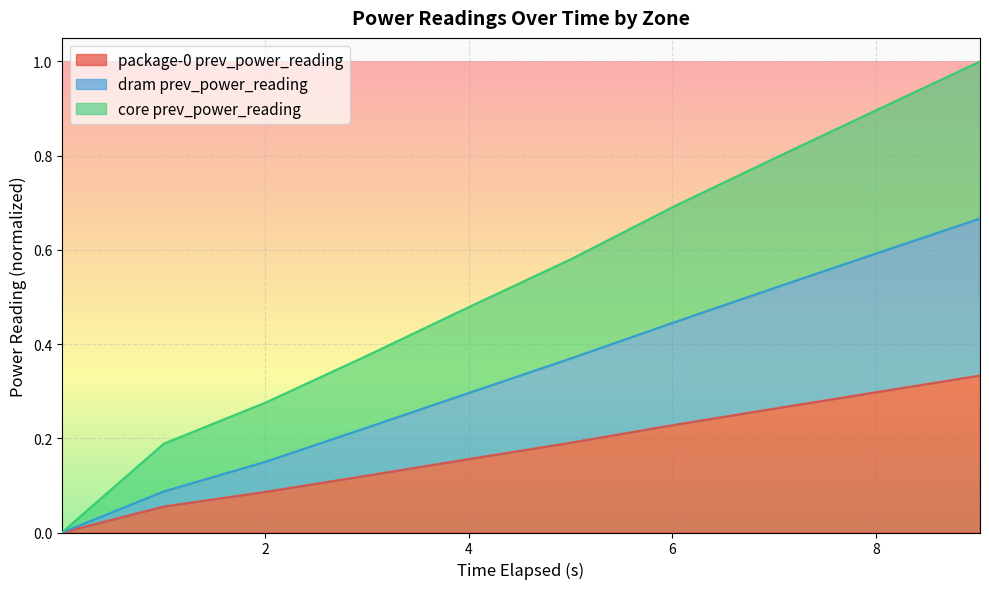

What is the difference between the maximum and second lowest values in the dram prev_power_reading series?

0.6